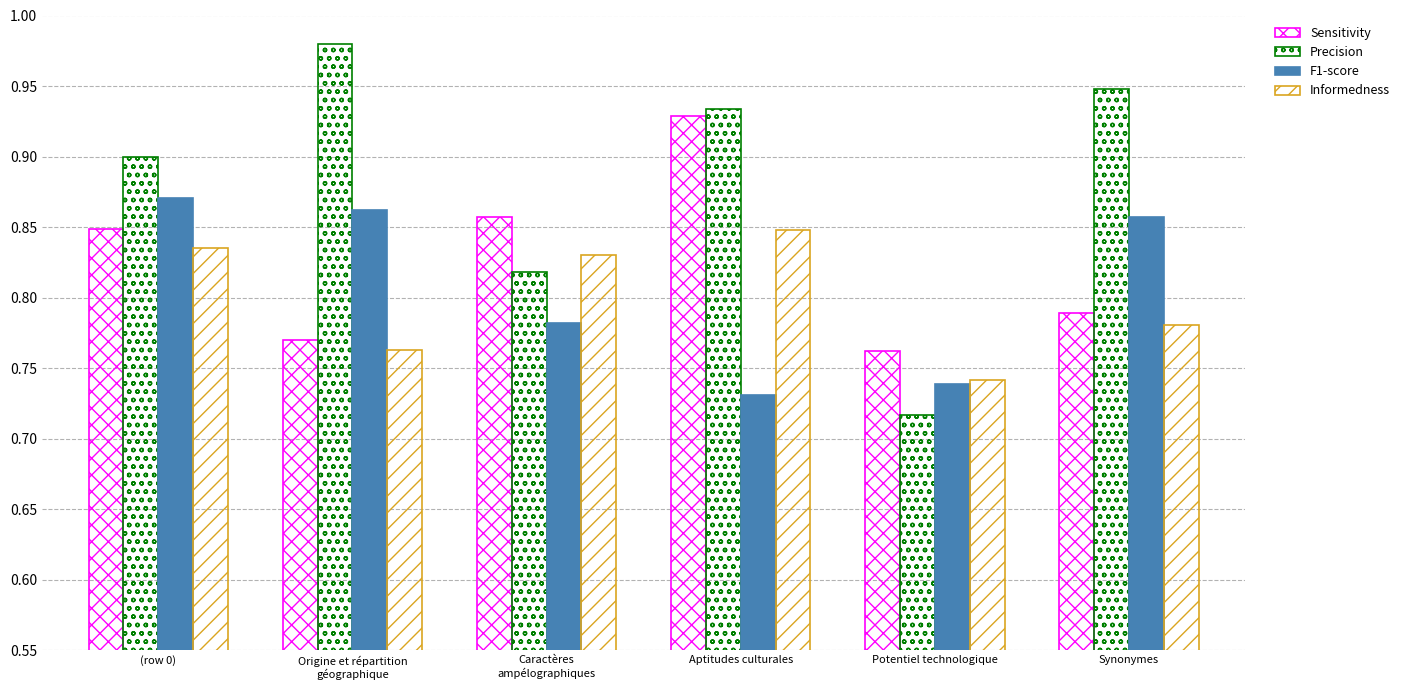

At which label does F1-score reach its minimum?

Aptitudes culturales